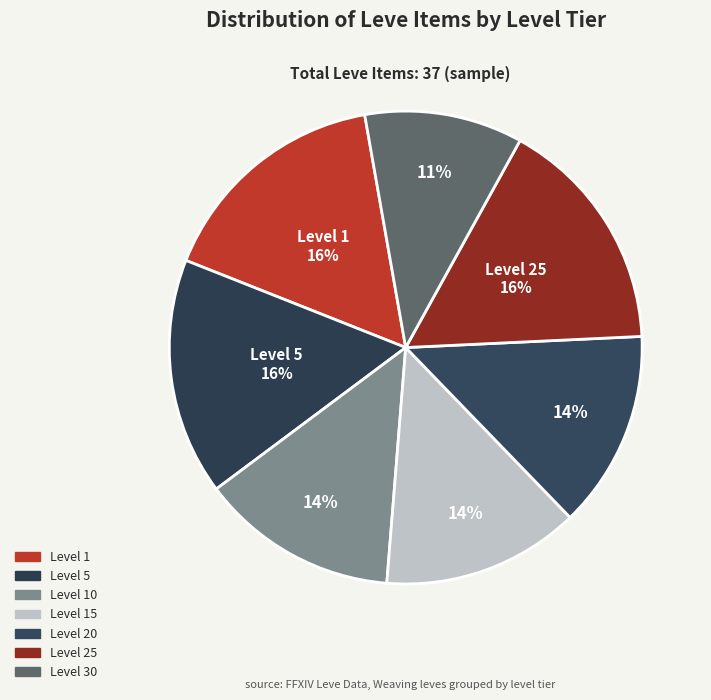

To the nearest percent, what portion does Level 15 represent?

14%